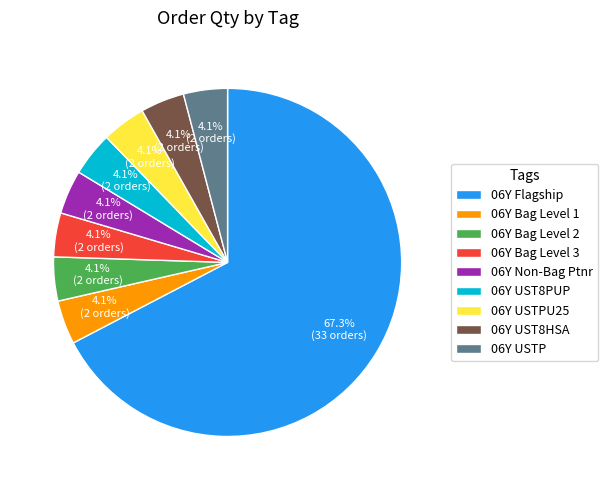

To the nearest percent, what is the combined percentage of 06Y Flagship and 06Y USTP?

71%